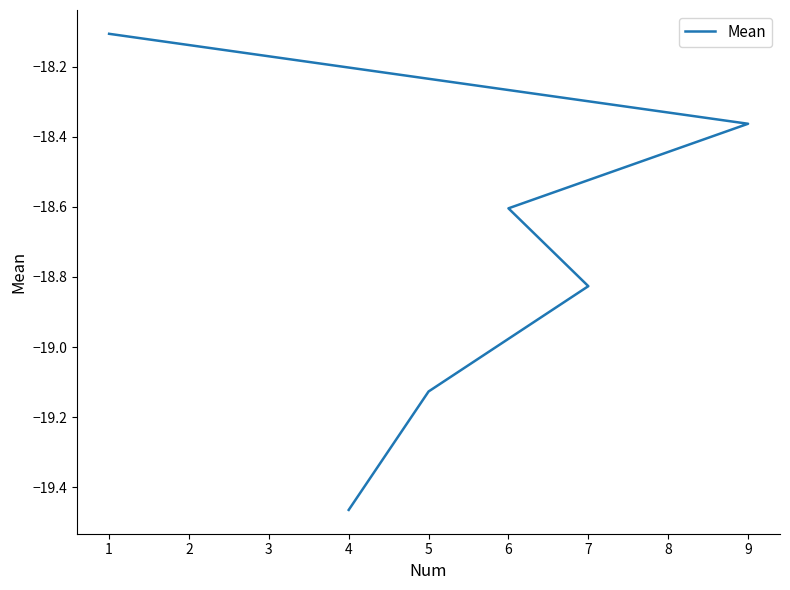

The value at 4 is -5.7. True or false?

False